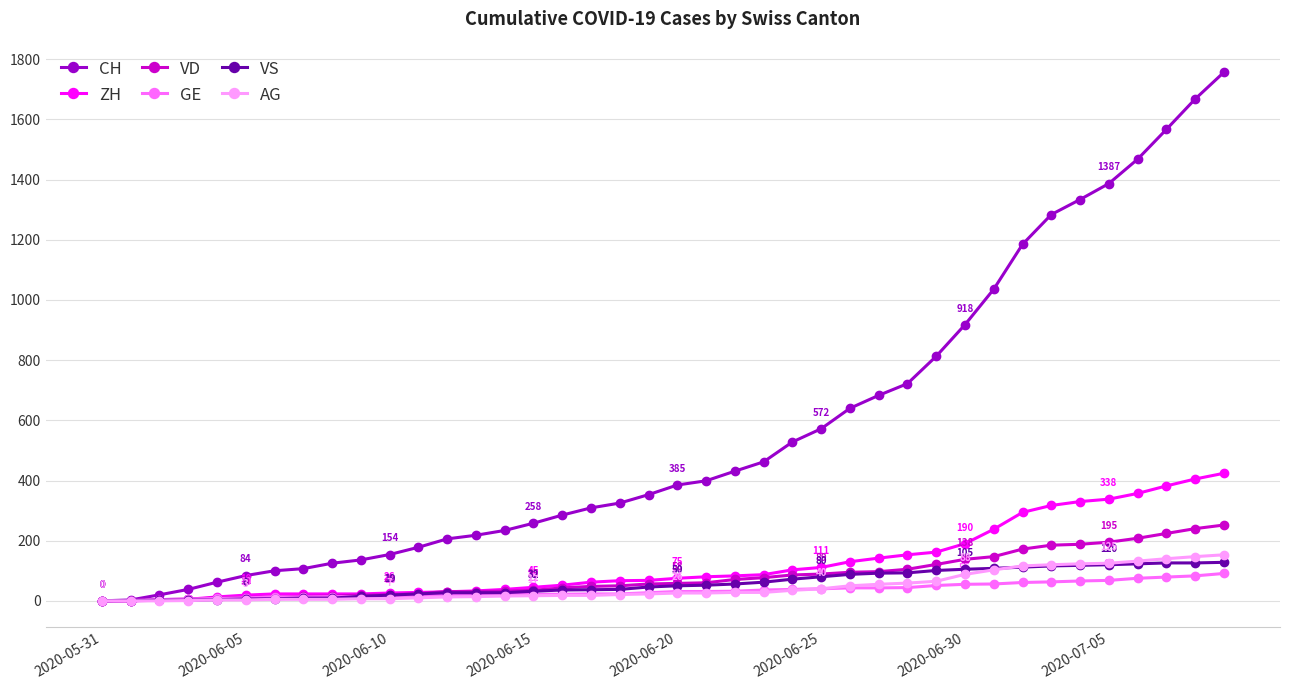

Is this an area chart (filled region under the line)?

No